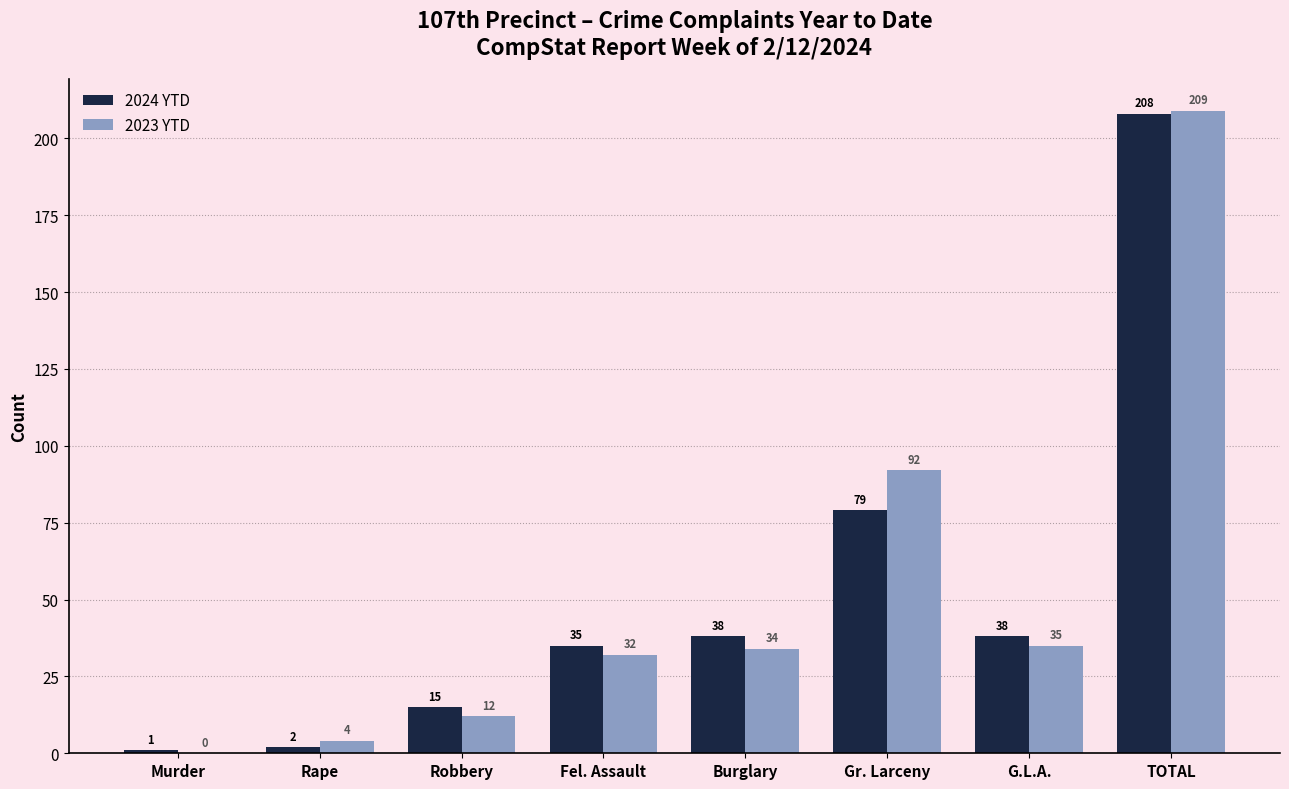

What is the sum of all 2024 YTD values?

416